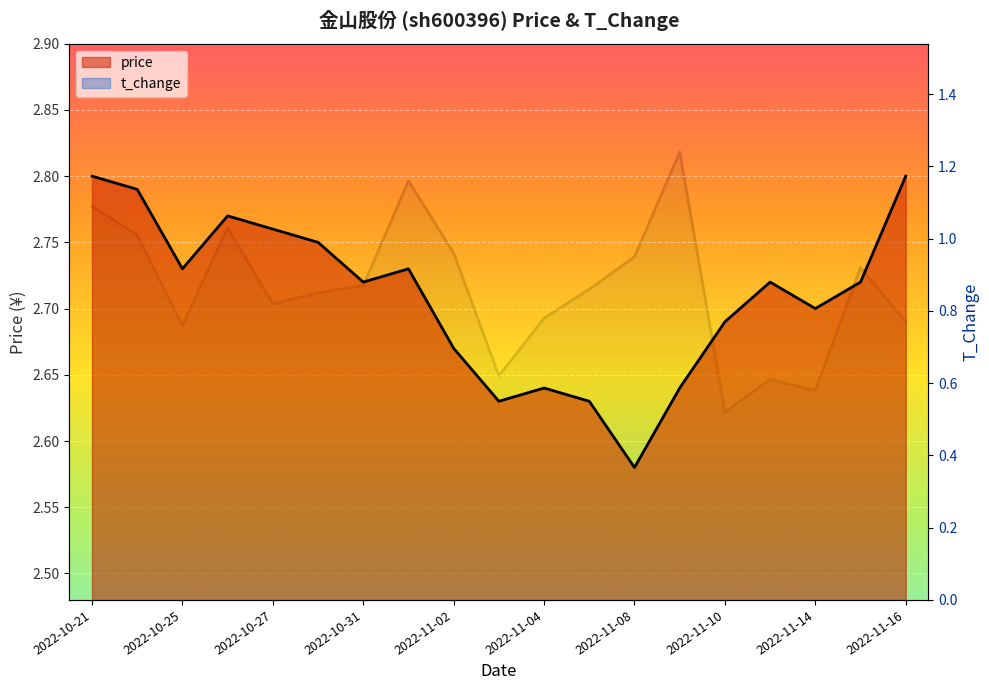

Reading right to left, what are all the values shown in this chart?

price: 2022-11-16=2.8	2022-11-15=2.7	2022-11-14=2.7	2022-11-11=2.7	2022-11-10=2.7	2022-11-09=2.6	2022-11-08=2.6	2022-11-07=2.6	2022-11-04=2.6	2022-11-03=2.6	2022-11-02=2.7	2022-11-01=2.7	2022-10-31=2.7	2022-10-28=2.8	2022-10-27=2.8	2022-10-26=2.8	2022-10-25=2.7	2022-10-24=2.8	2022-10-21=2.8
t_change: 2022-11-16=0.8	2022-11-15=0.9	2022-11-14=0.6	2022-11-11=0.6	2022-11-10=0.5	2022-11-09=1.2	2022-11-08=0.9	2022-11-07=0.9	2022-11-04=0.8	2022-11-03=0.6	2022-11-02=1.0	2022-11-01=1.2	2022-10-31=0.9	2022-10-28=0.8	2022-10-27=0.8	2022-10-26=1.0	2022-10-25=0.8	2022-10-24=1.0	2022-10-21=1.1